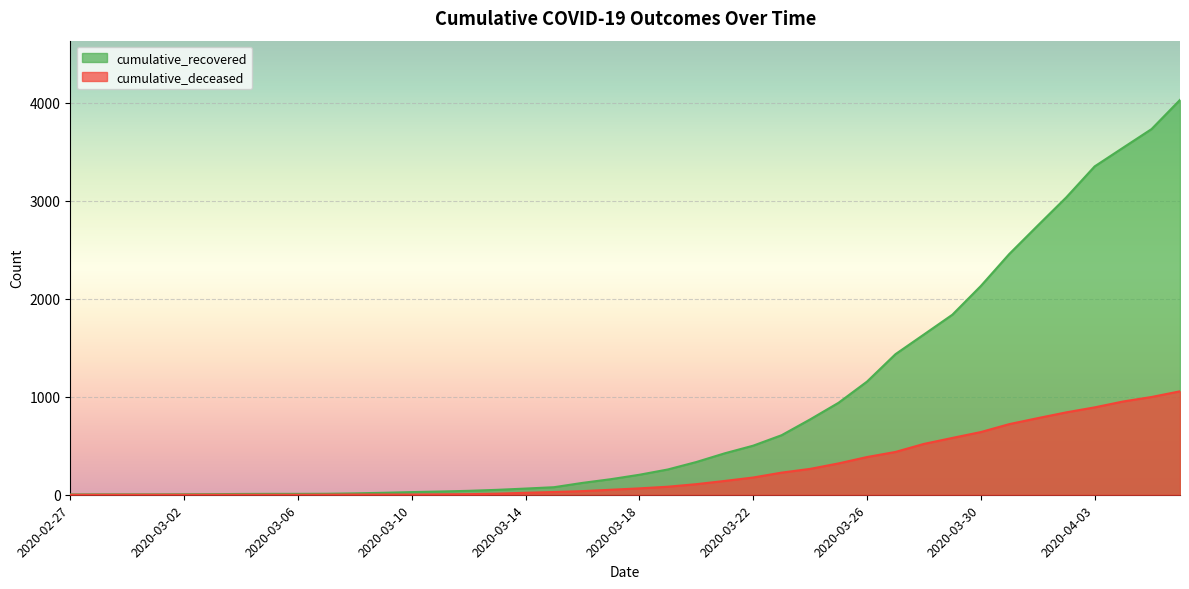

What is the average value of the cumulative_recovered series?

895